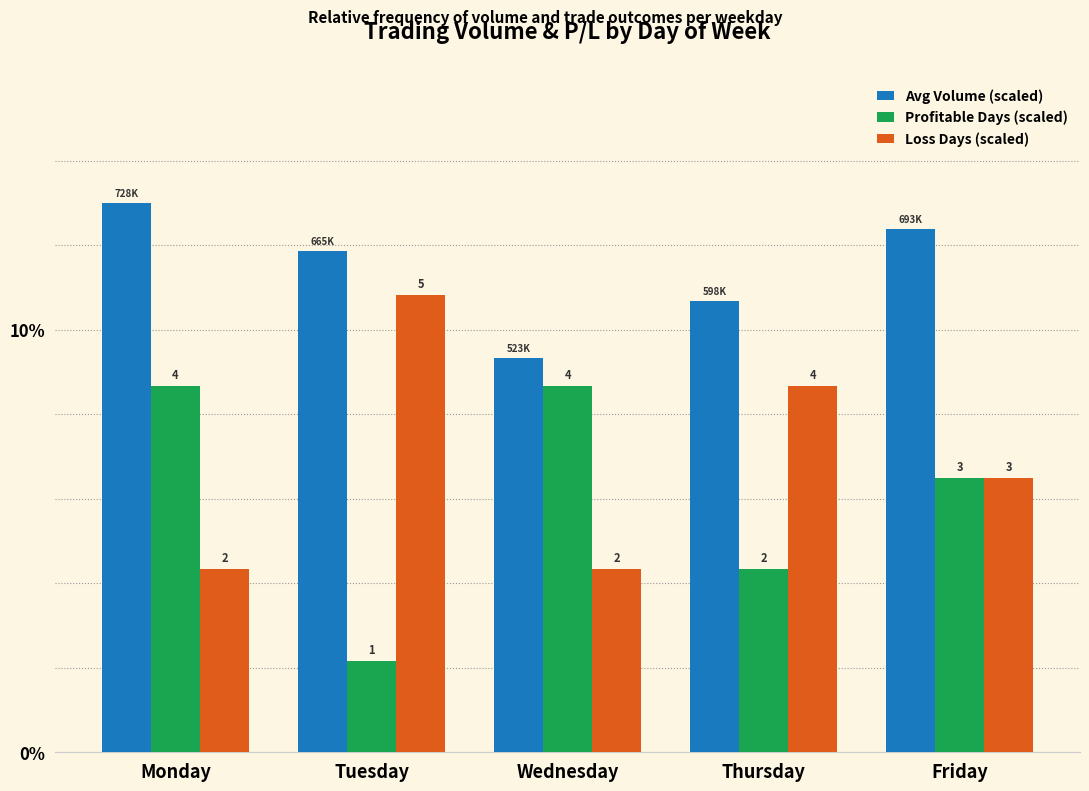

What are all the series names shown in the legend?

Avg Volume (scaled), Profitable Days (scaled), Loss Days (scaled)